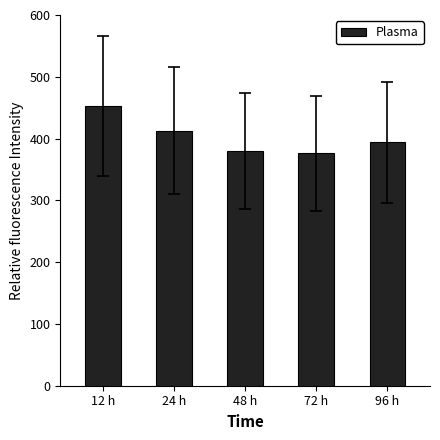

Reading right to left, what are all the values shown in this chart?

96 h=394.2	72 h=376.4	48 h=380.4	24 h=412.6	12 h=453.1